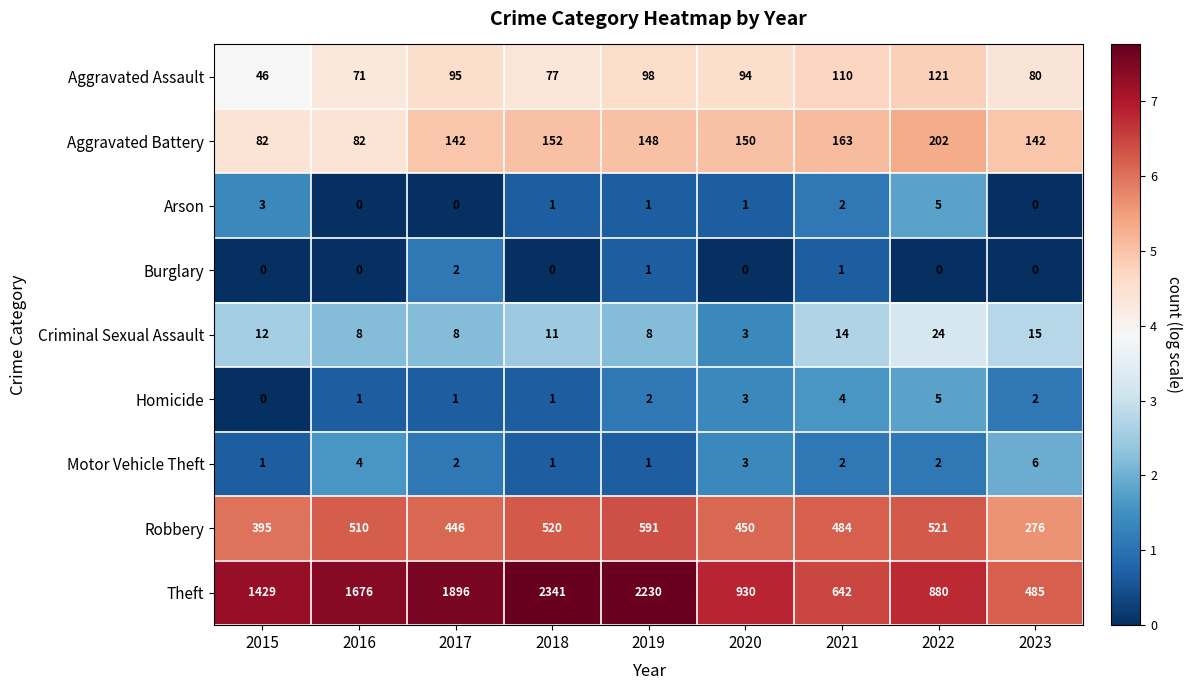

At which category is the sum across all series the highest?

2018